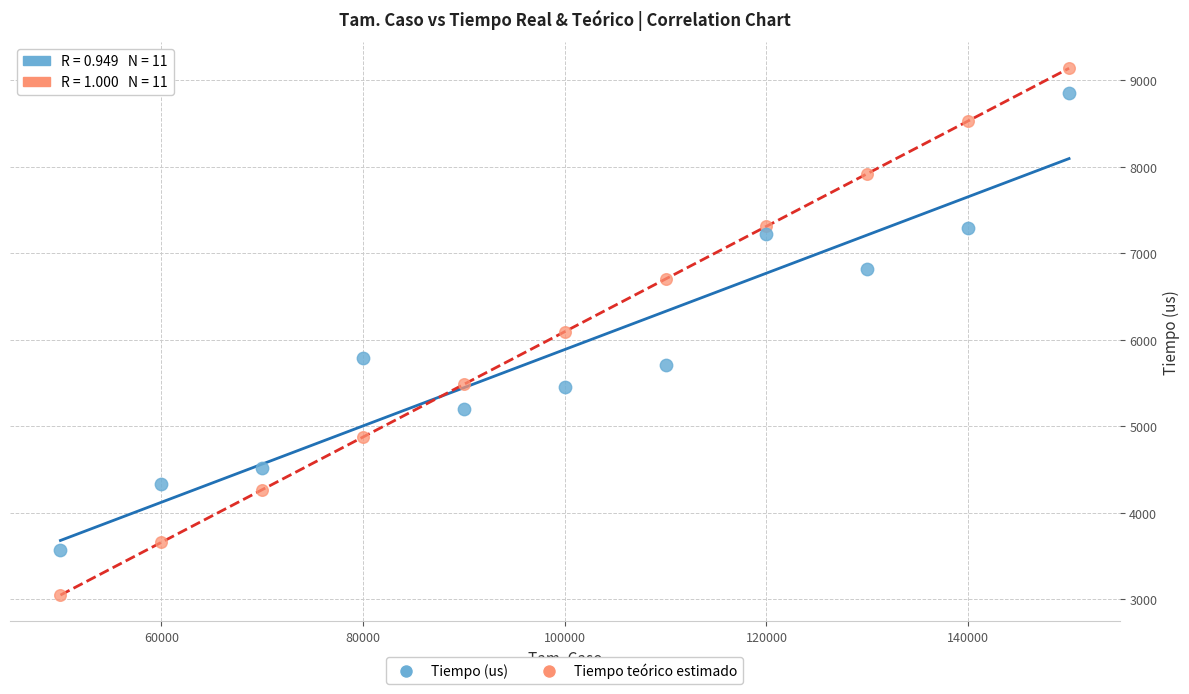

Which series reaches the maximum Y coordinate?

Tiempo teórico estimado